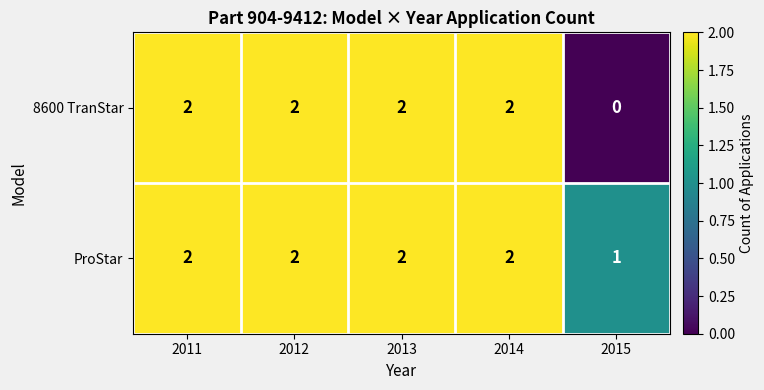

Which category has the lowest value across all series?

2015